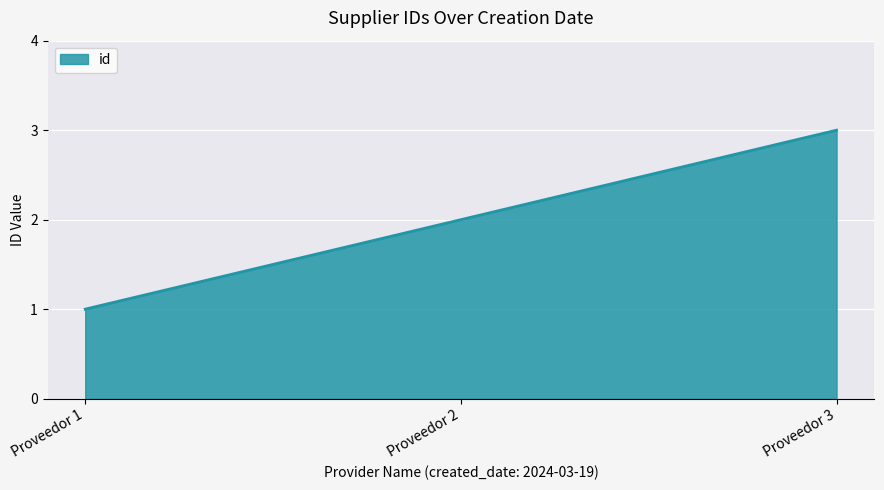

What is the ratio of the value at Proveedor 3 to the value at Proveedor 1?

3.0